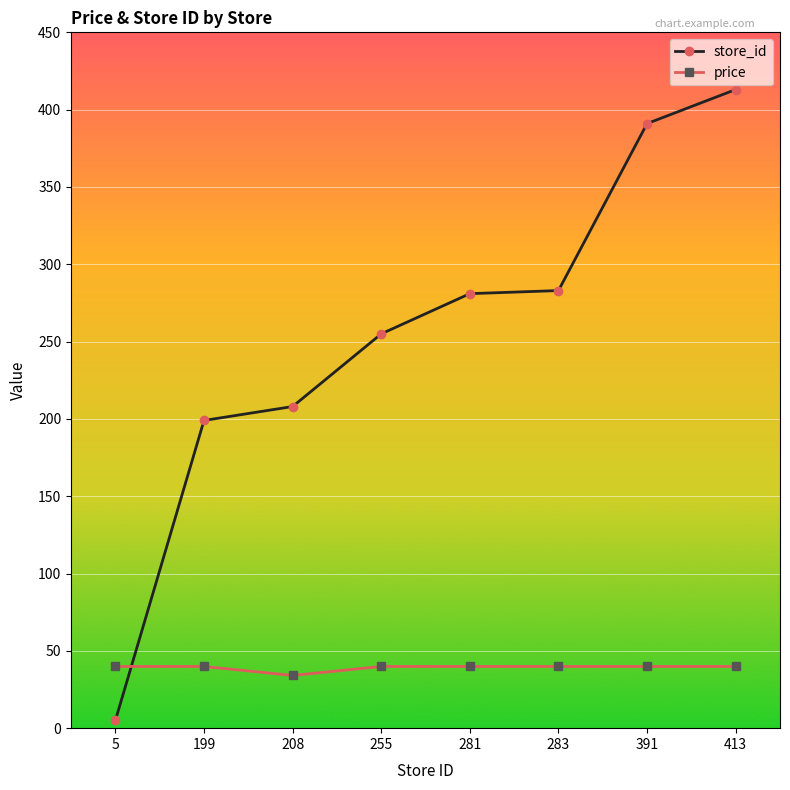

Reading right to left, list all the values displayed in this chart.

store_id: 413.0	391.0	283.0	281.0	255.0	208.0	199.0	5.0
price: 39.9	39.9	39.9	39.9	39.9	34.1	39.9	39.9